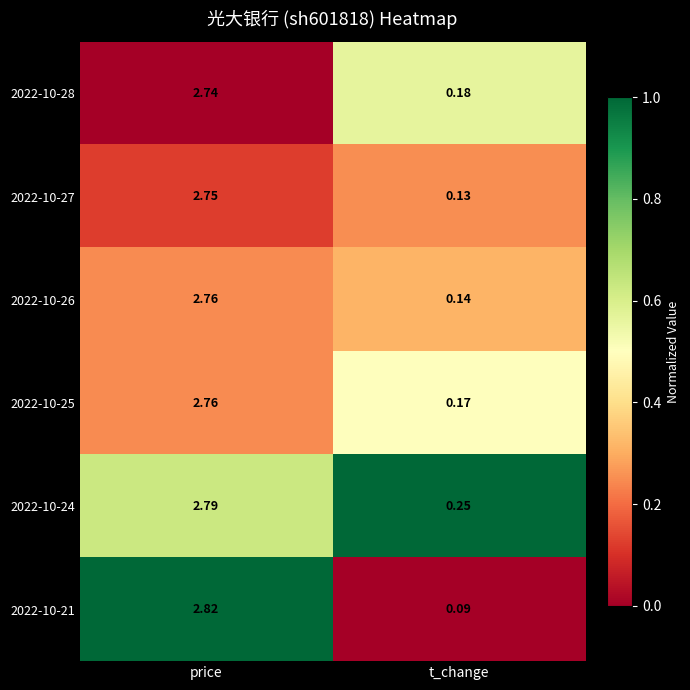

Is the value of 2022-10-21 at t_change greater than the value of 2022-10-28 at price?

No